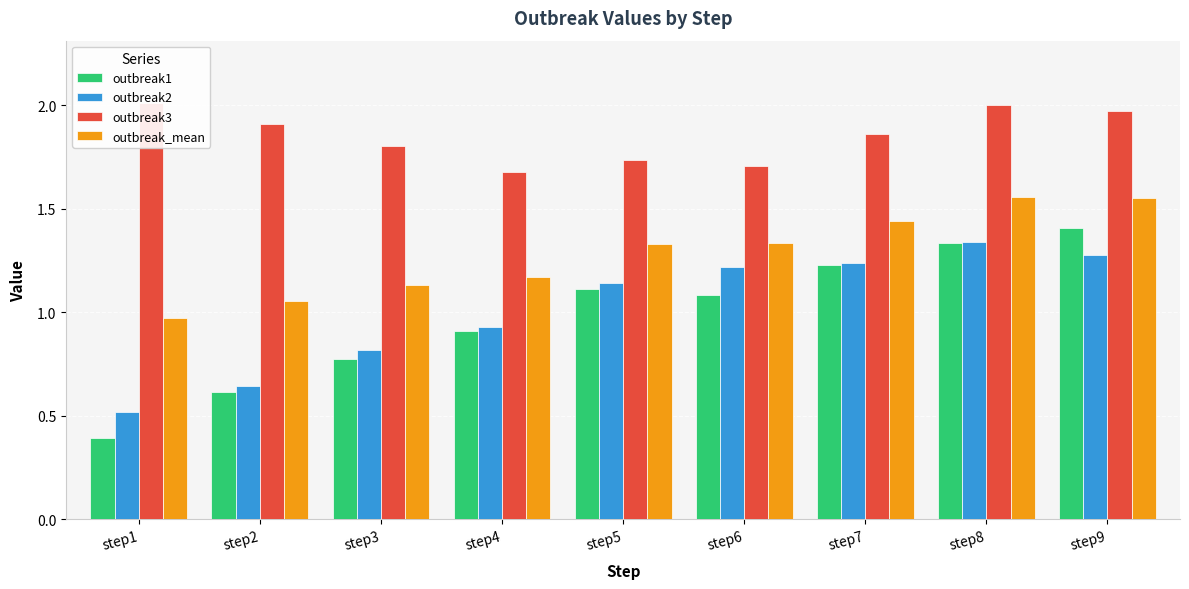

Which series has the largest total across all categories?

outbreak3